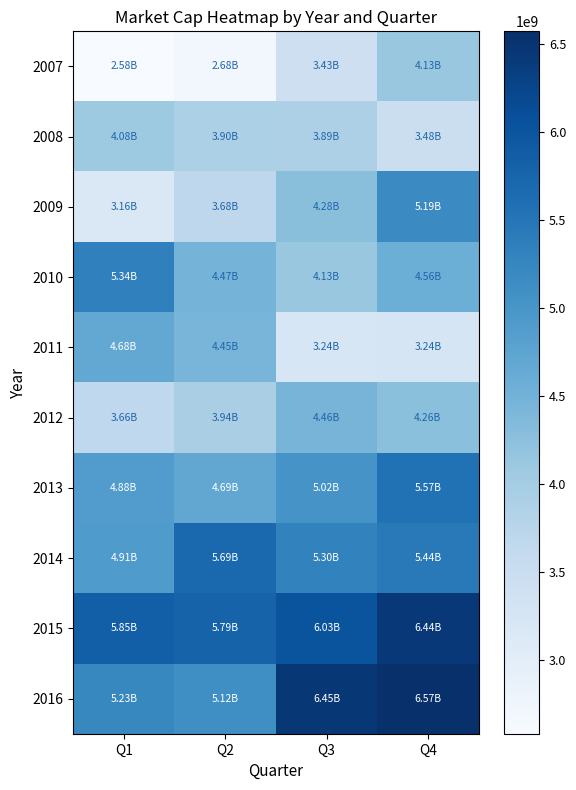

Which label corresponds to the smallest value in the chart?

Q1